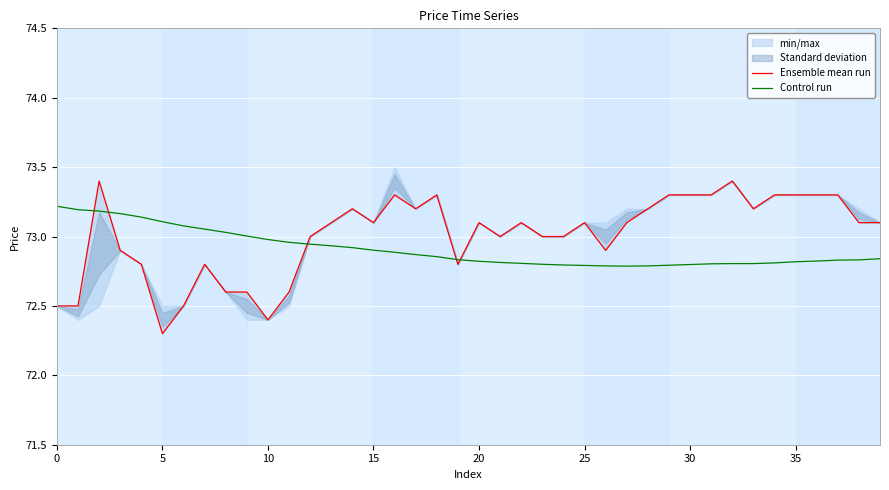

The value of Control run at 5 is 104.4. True or false?

False